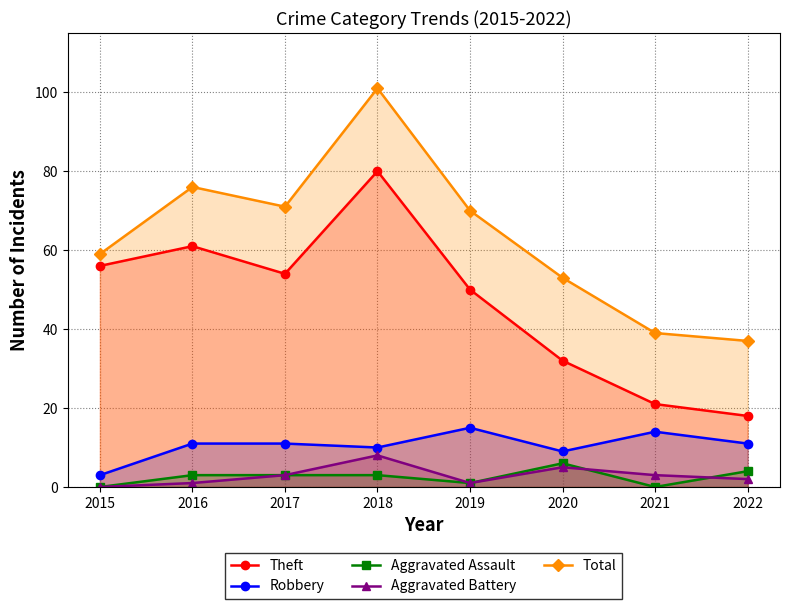

Is it true that Total equals 15 at 2022?

False